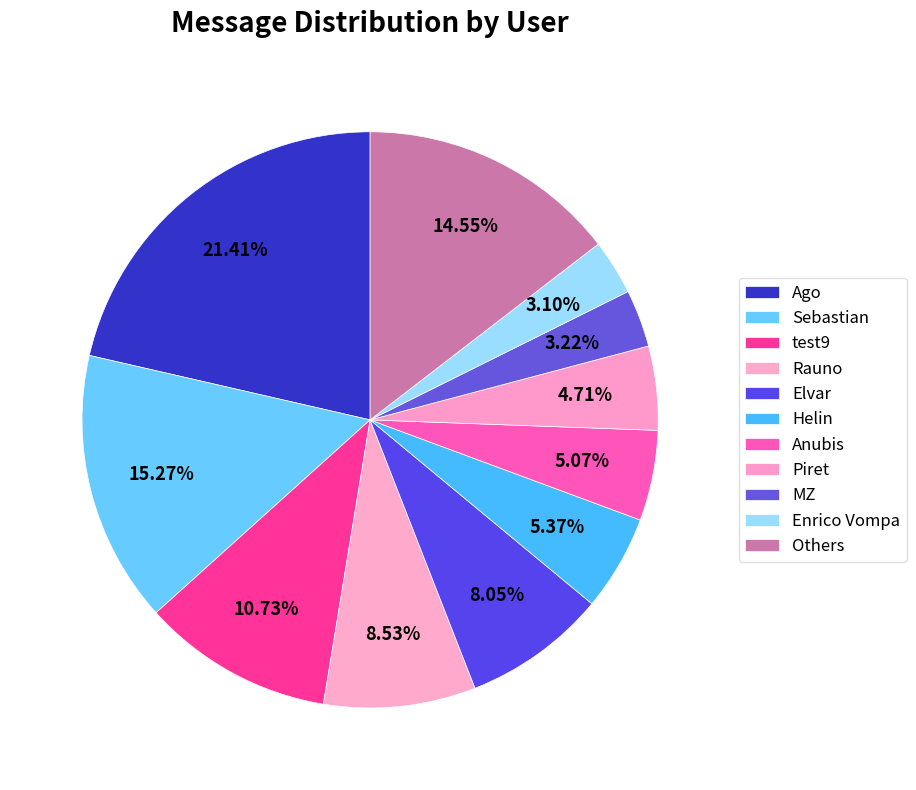

Count the number of slices in the pie.

11